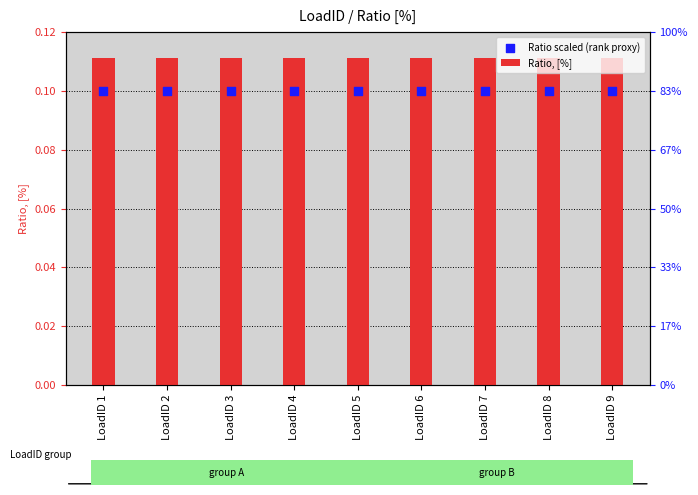

Which series has the largest Y range (max minus min)?

Ratio, [%]